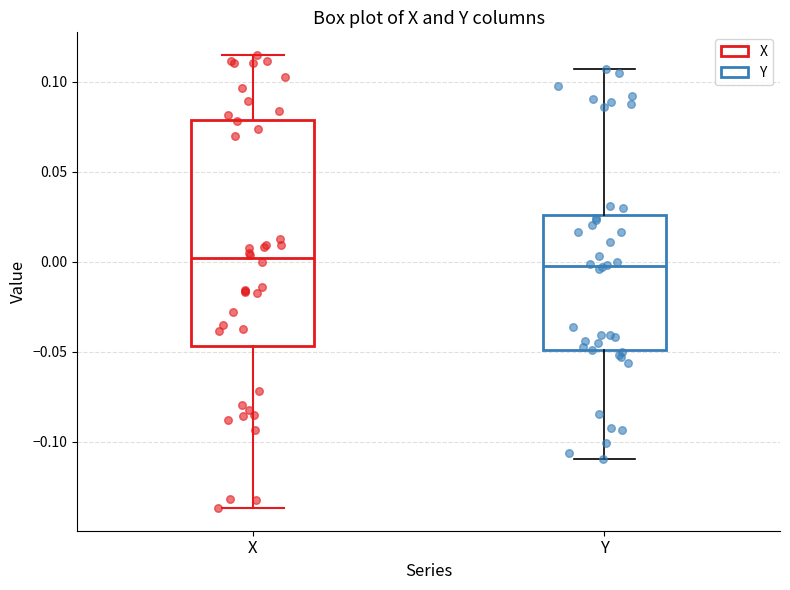

Which box is the tallest, from its lower edge to its upper edge?

X